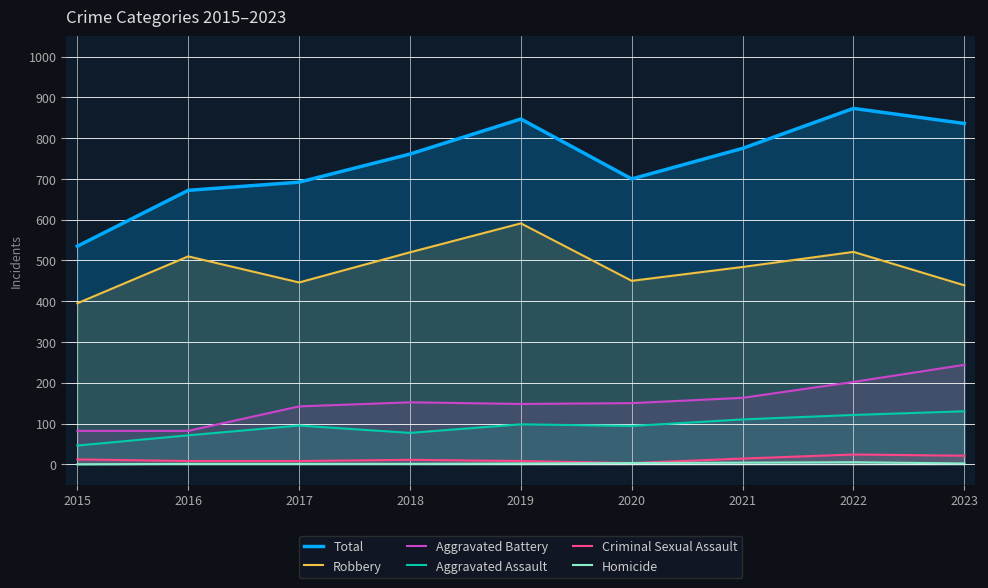

What is the difference between the second highest and second lowest values in the Aggravated Battery series?

120